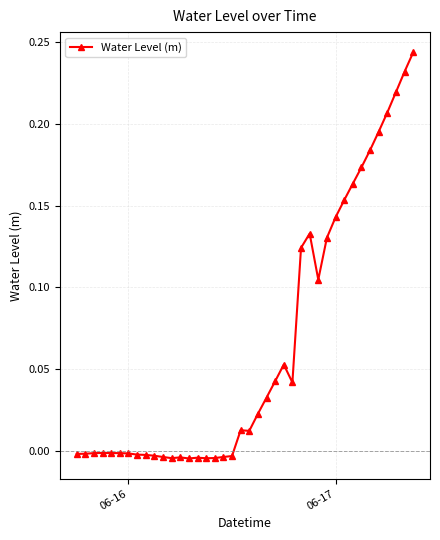

True or false: there are more than 2 points higher than both neighbors.

True